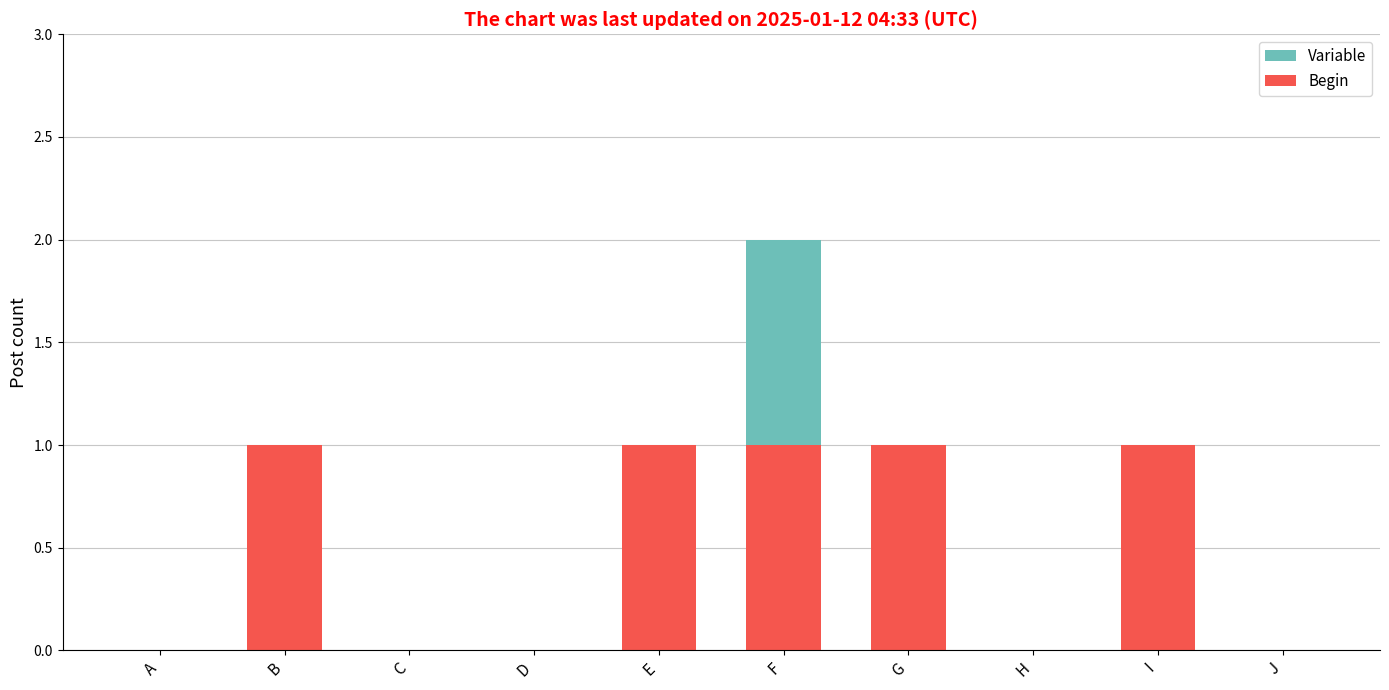

The value of Variable at A is 0. True or false?

True